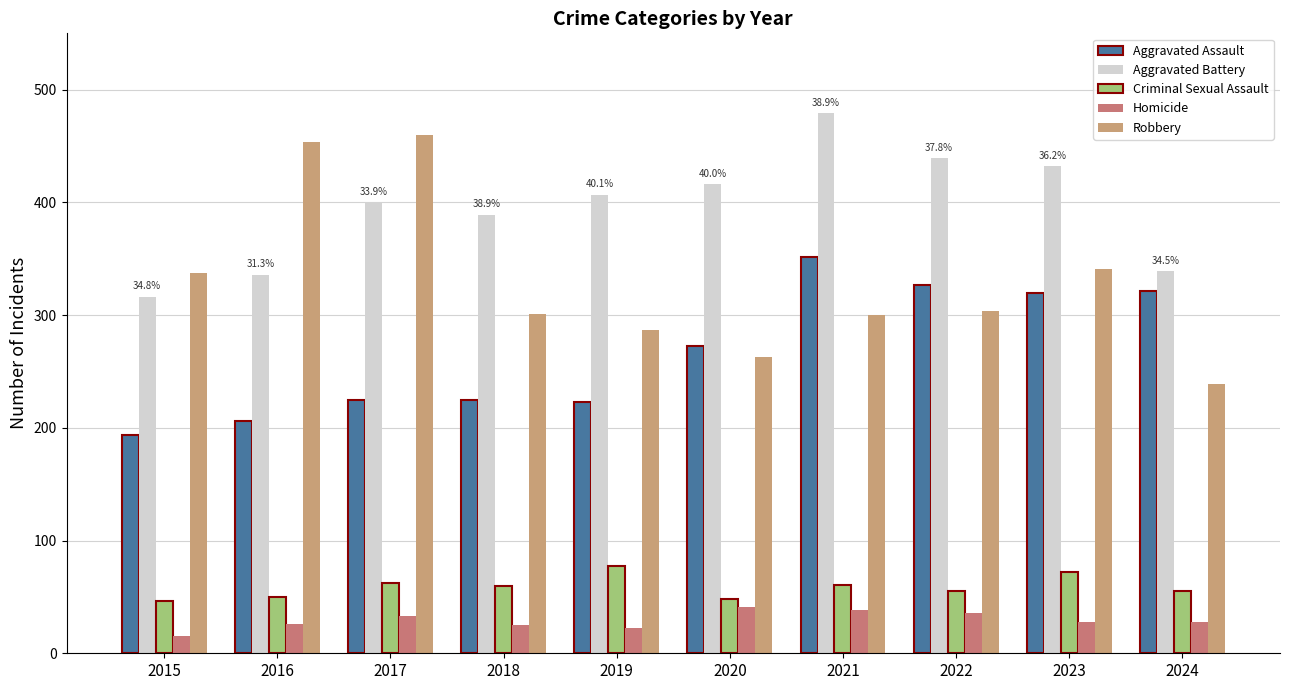

Is it true that Criminal Sexual Assault equals 77 at 2019?

True